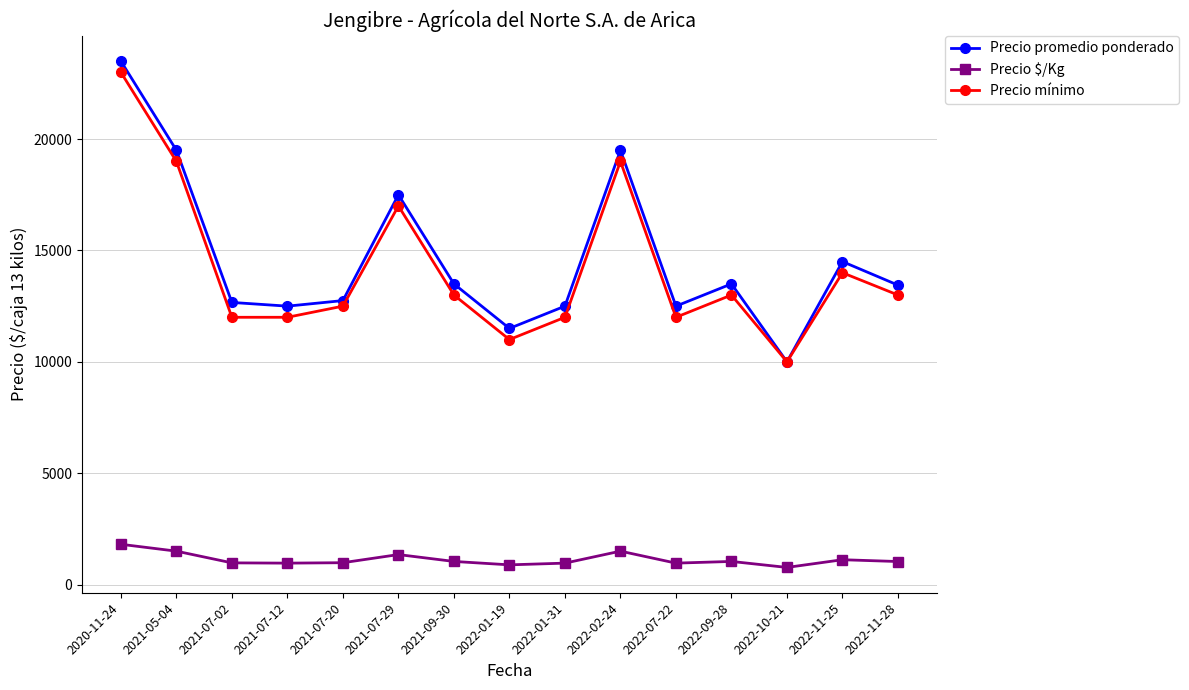

The value of Precio mínimo at 2022-01-19 is 16544. True or false?

False